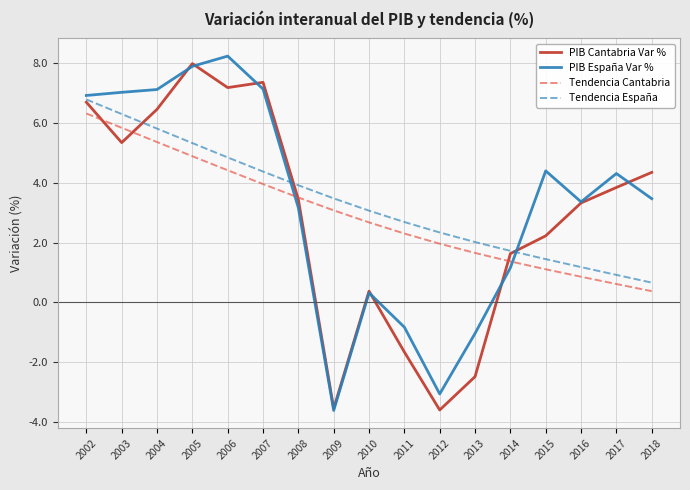

Where do Tendencia Cantabria and PIB España Var % first cross each other?

2007 and 2008